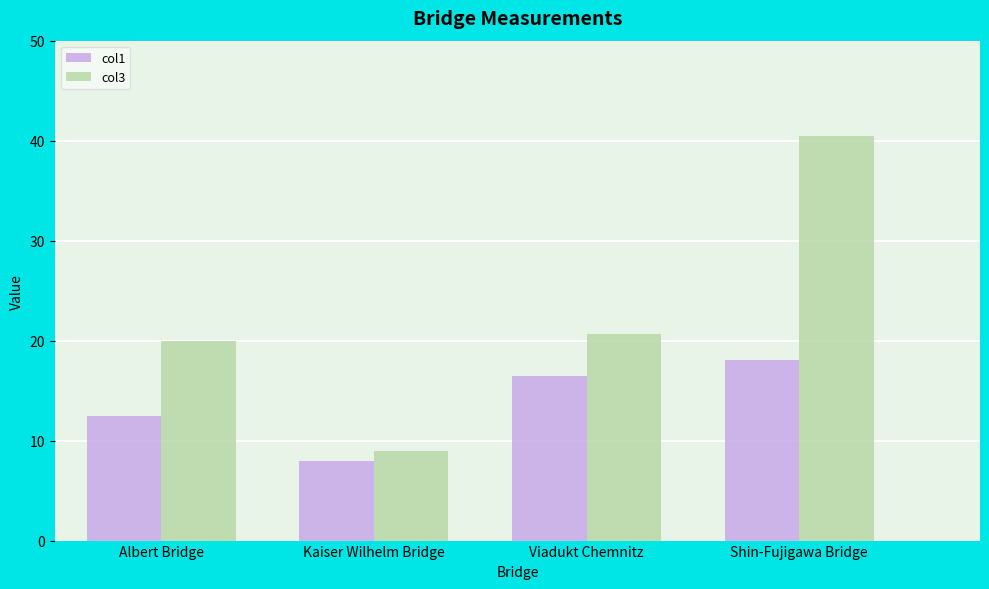

Which series has the widest spread of values?

col3